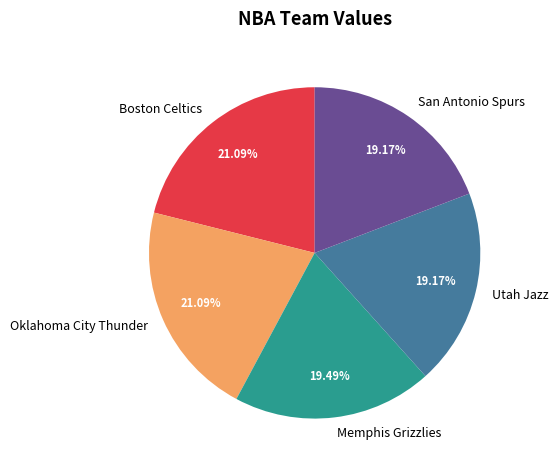

What percentage is the Boston Celtics slice, to the nearest percent?

21%